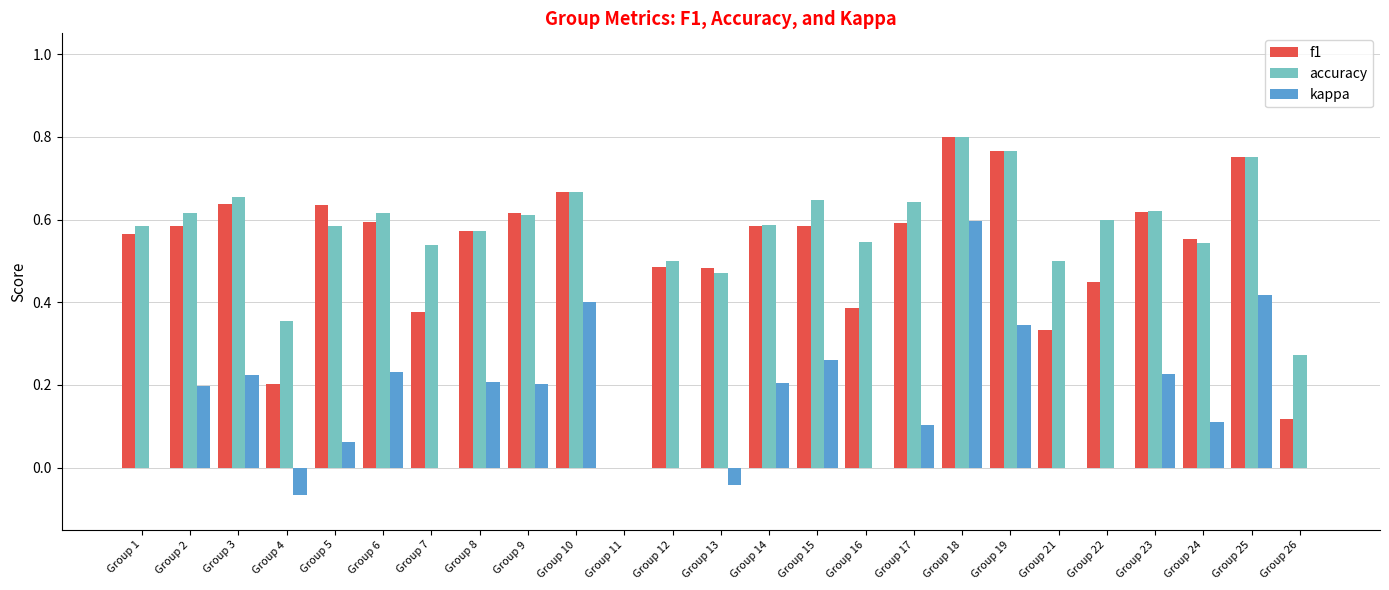

Which series changed the most between Group 11 and Group 22?

accuracy